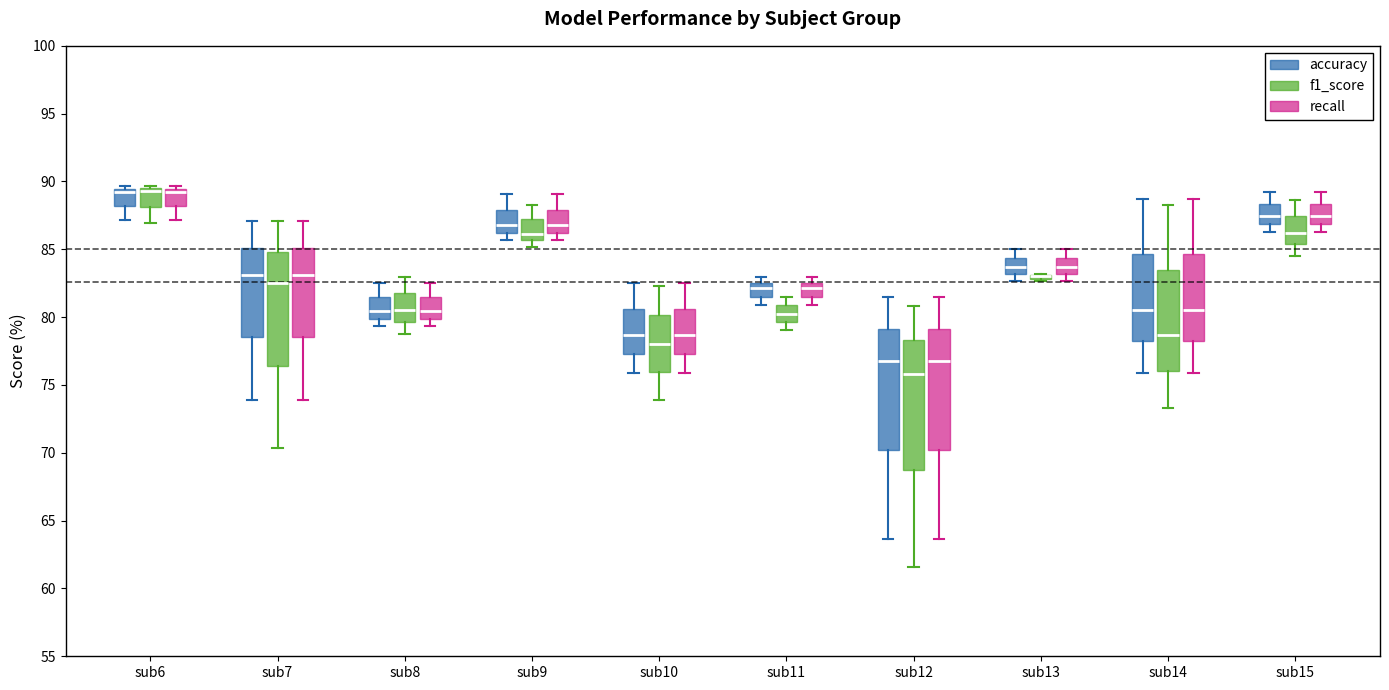

Comparing the boxes themselves (not the whiskers), which one is the tallest?

sub12 (f1_score)